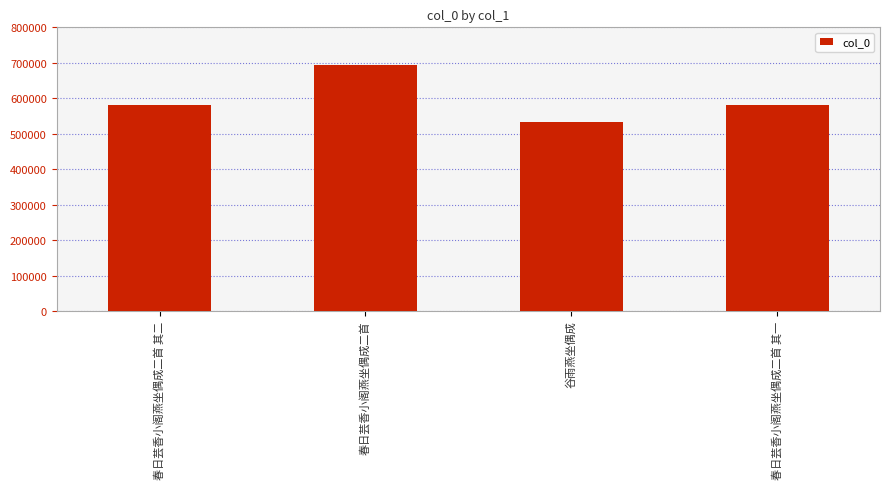

What is the label of the 4th bar from the right?

春日芸香小阁燕坐偶成二首 其二